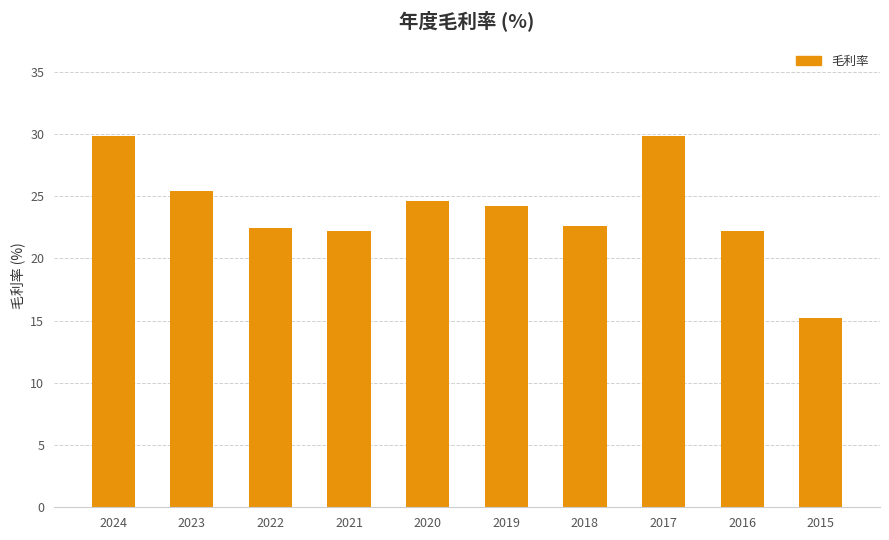

True or false: the data shows 25.4 at 2023.

True